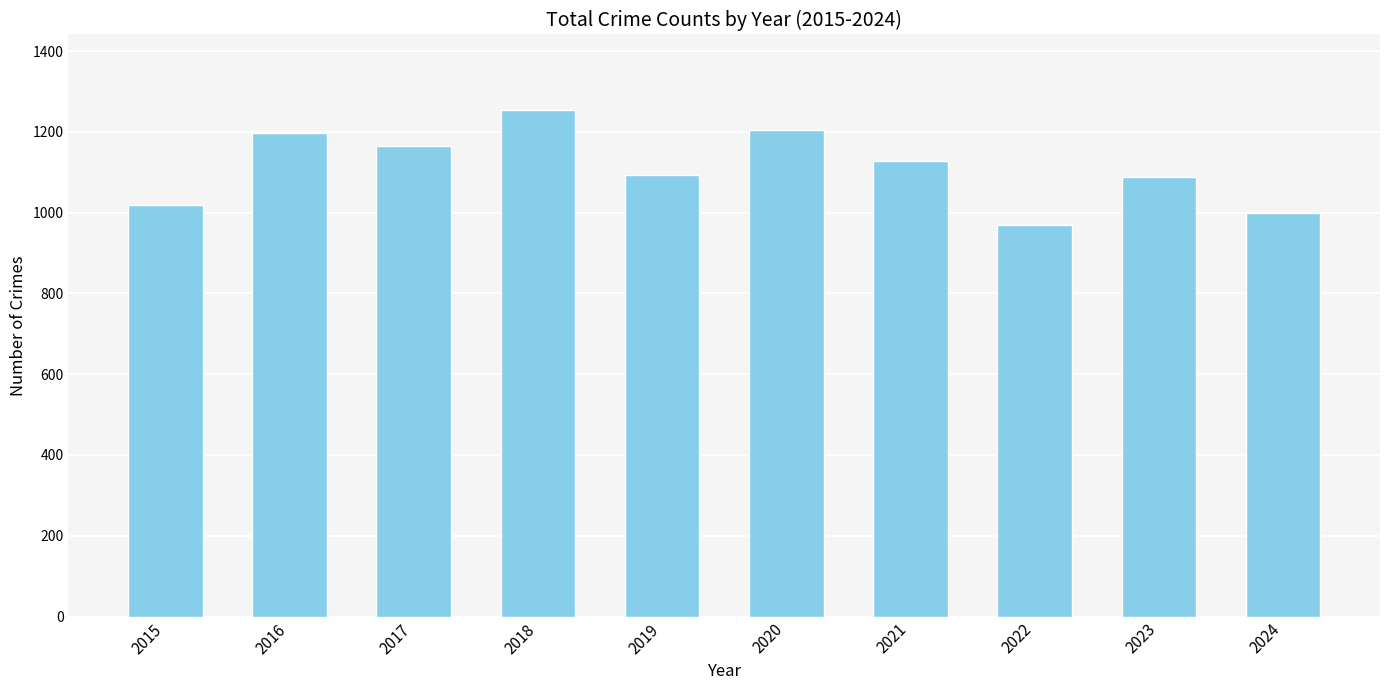

What is the value of the 8th bar from the left?

969